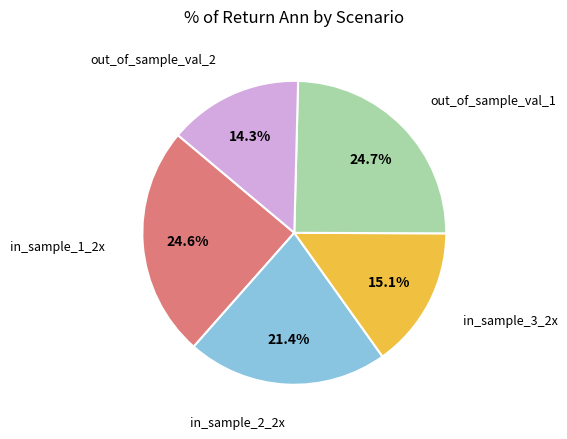

Is there any slice that represents more than half of the pie?

No